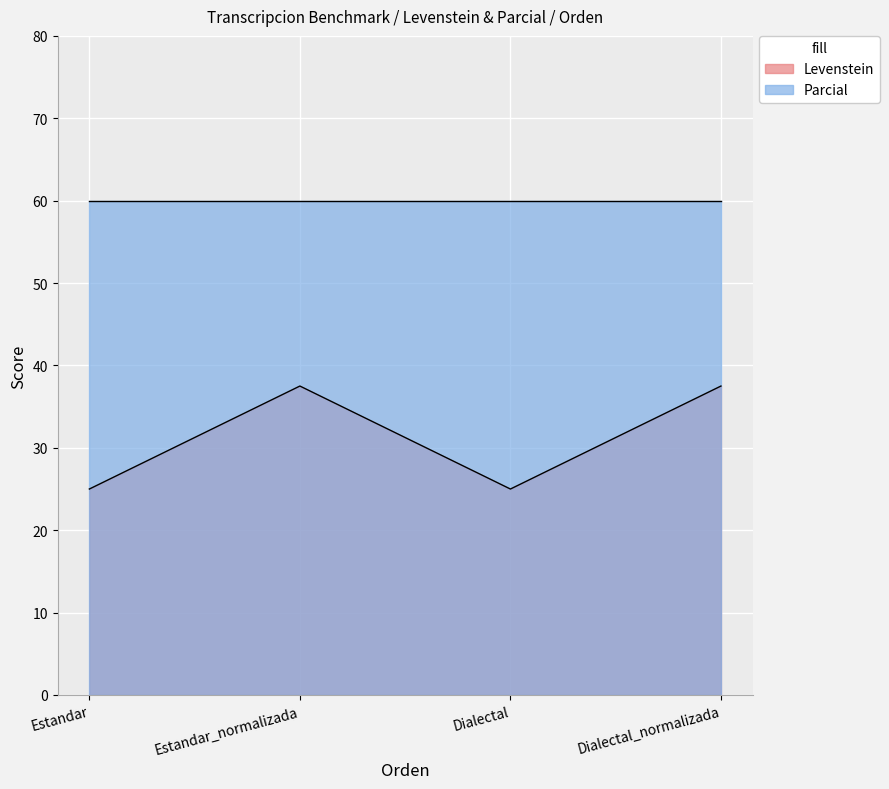

Is it true that the value at Dialectal_normalizada is 37.5?

True